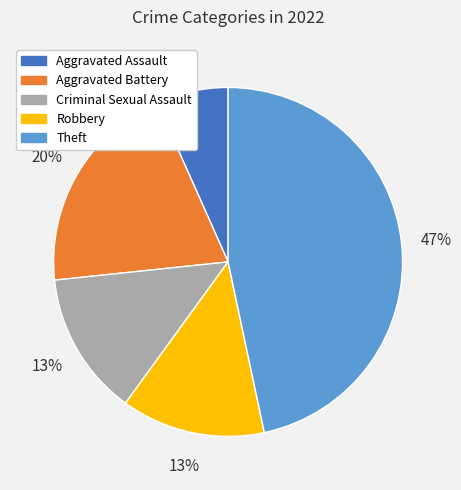

Is there any slice that represents more than half of the pie?

No